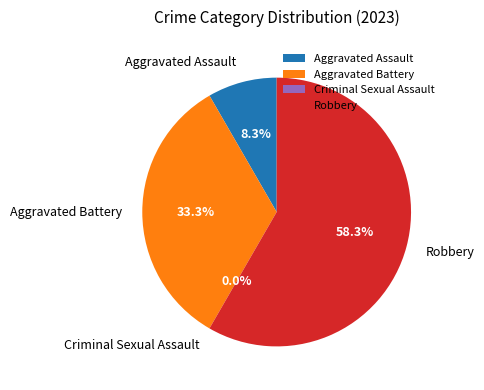

To the nearest percent, what is the difference between the Criminal Sexual Assault and Robbery slice percentages?

58%